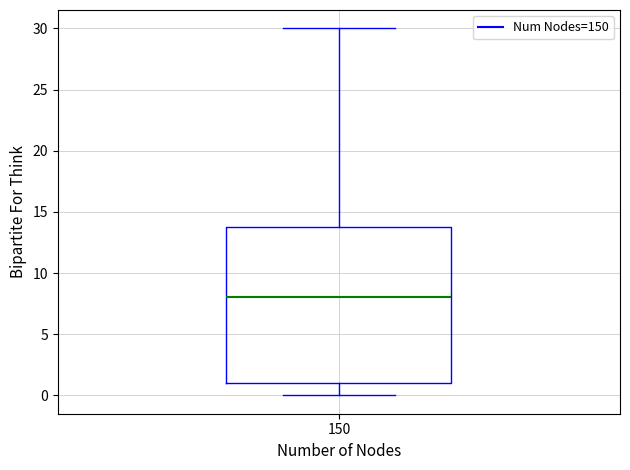

Transcribe this box plot: give where the median line is, the range the box spans, and where the two whiskers end, as read against the y-axis. The values are not printed on the chart, so give them approximately, as read against the axis.

median 8, box 1 to 14, whiskers 0 to 30